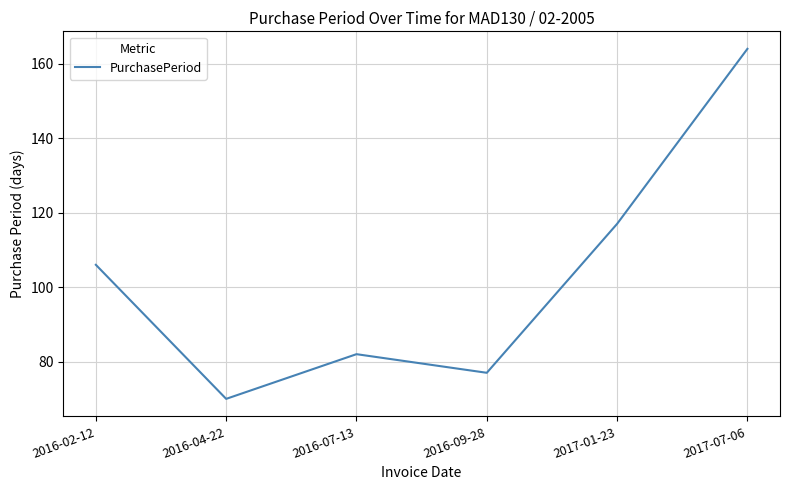

Is it true that the value at 2016-04-22 is 91?

False